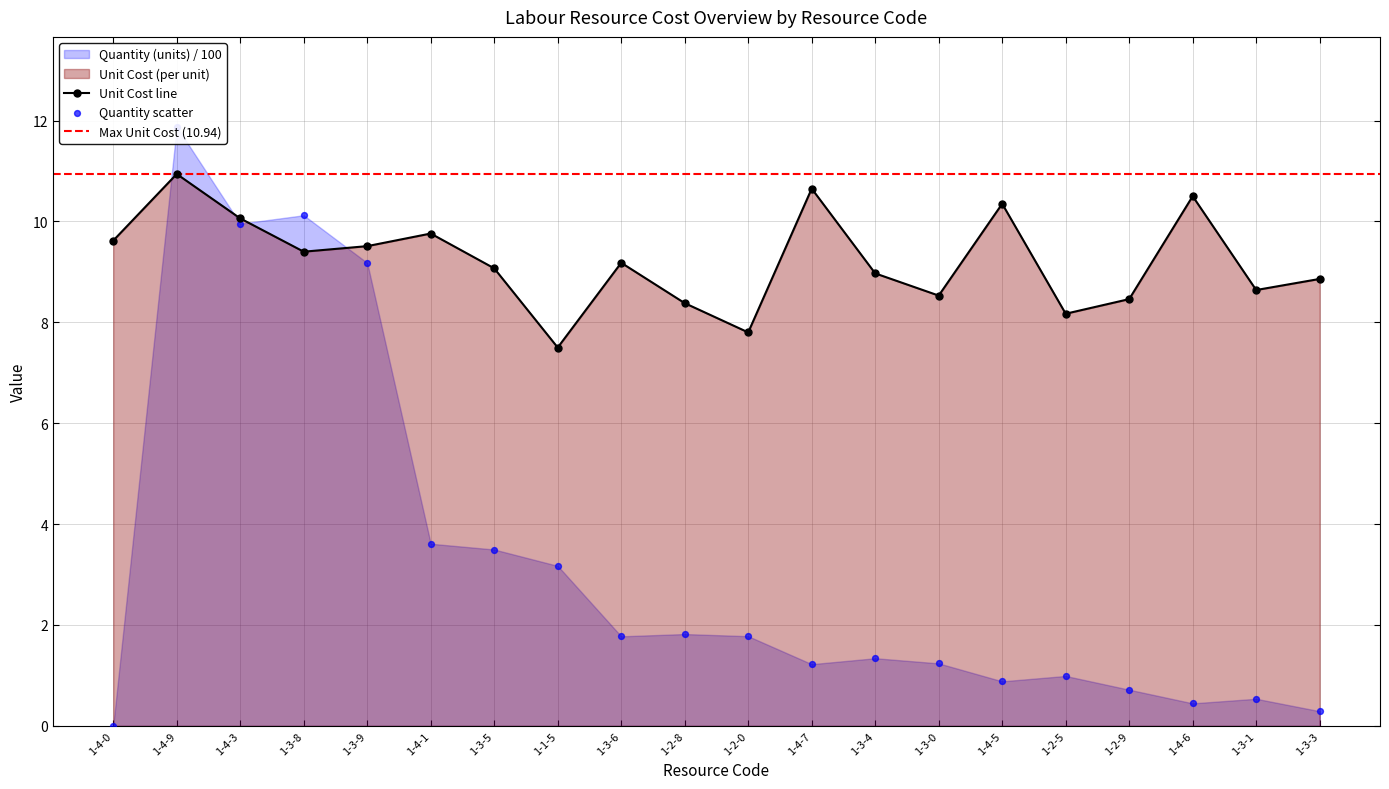

True or false: Unit Cost line has a value of 10.9 at 1-4-9.

True